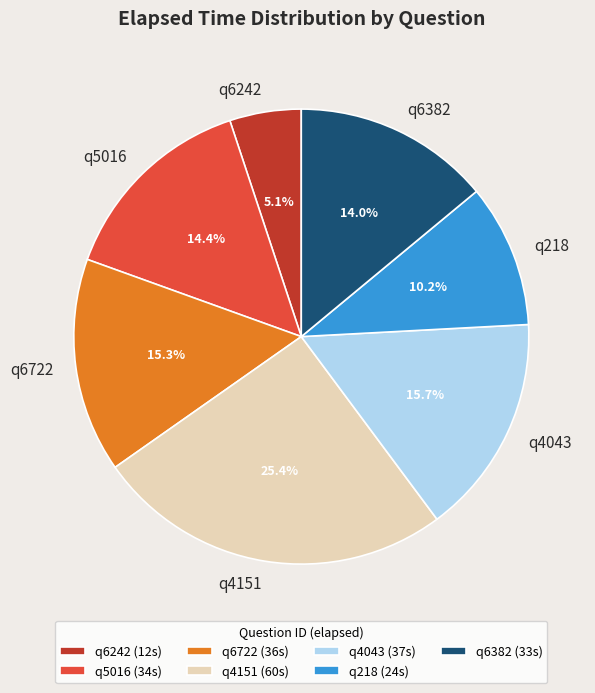

Approximately how many times larger is the value at q4043 compared to q6382?

1.1